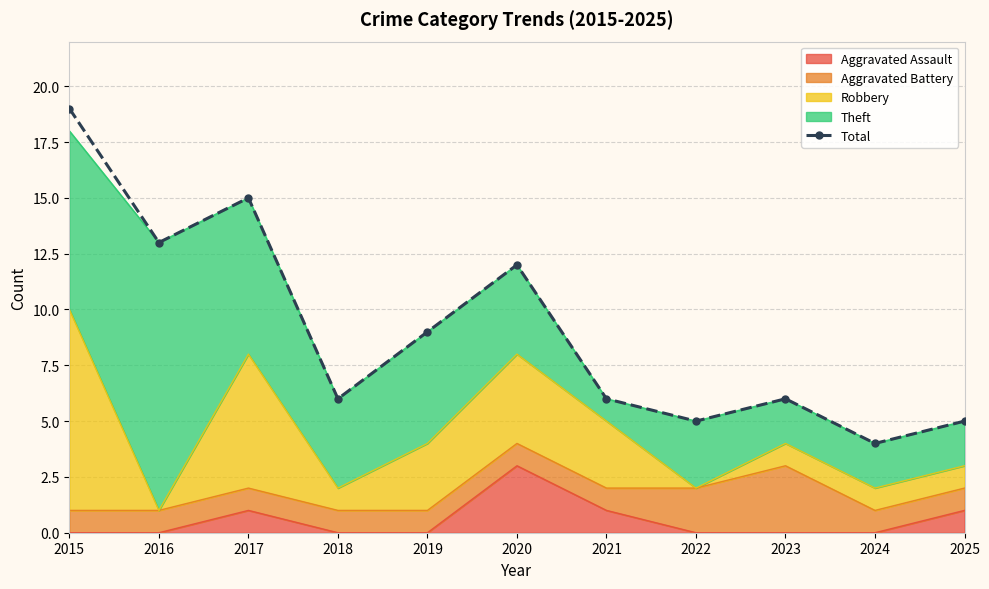

What is the difference between the maximum and minimum values?

15